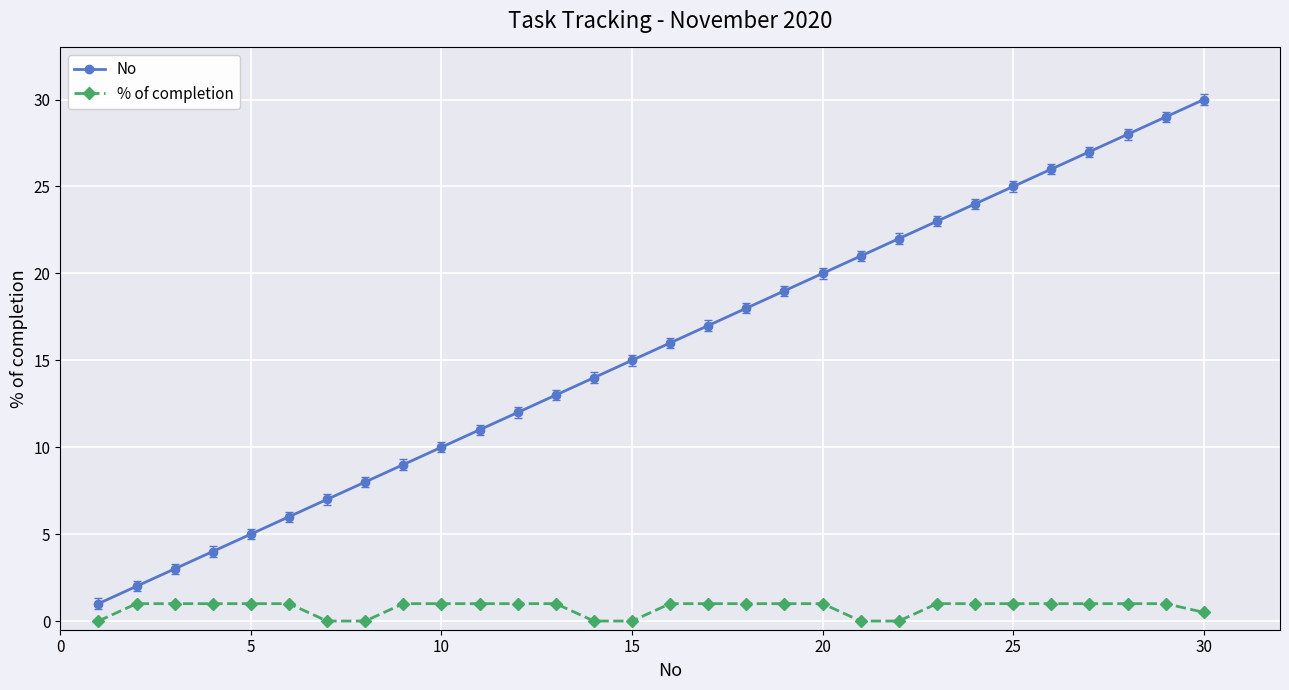

Which series has the largest range (max minus min)?

No